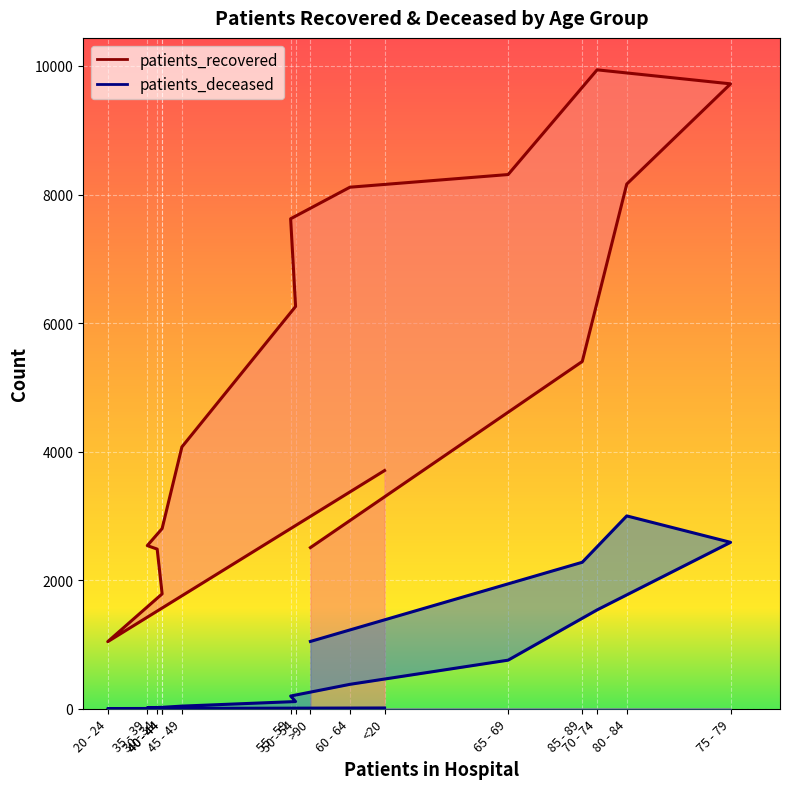

Rank the series at 60 - 64 from lowest to highest value.

patients_deceased, patients_recovered